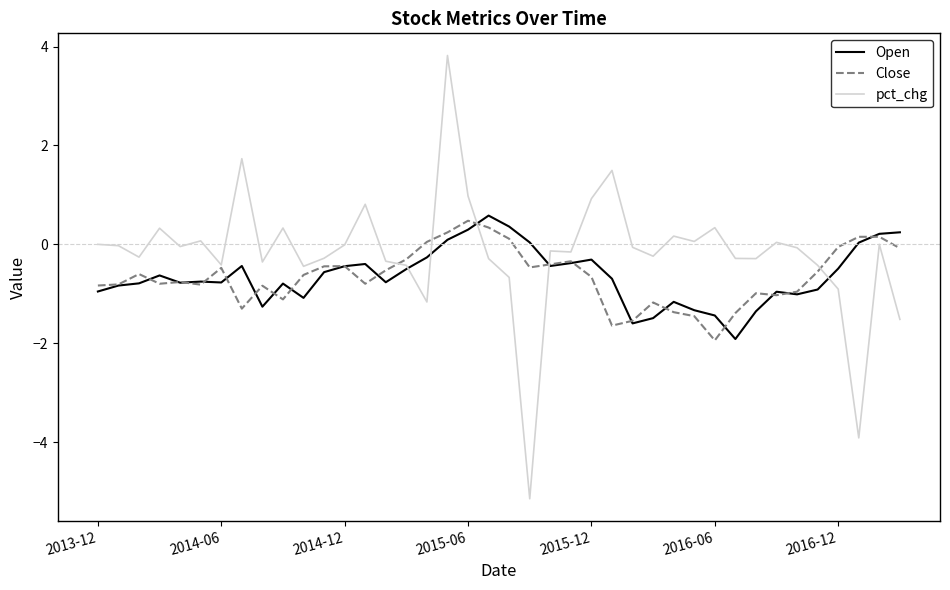

Which series has the largest total across all categories?

pct_chg